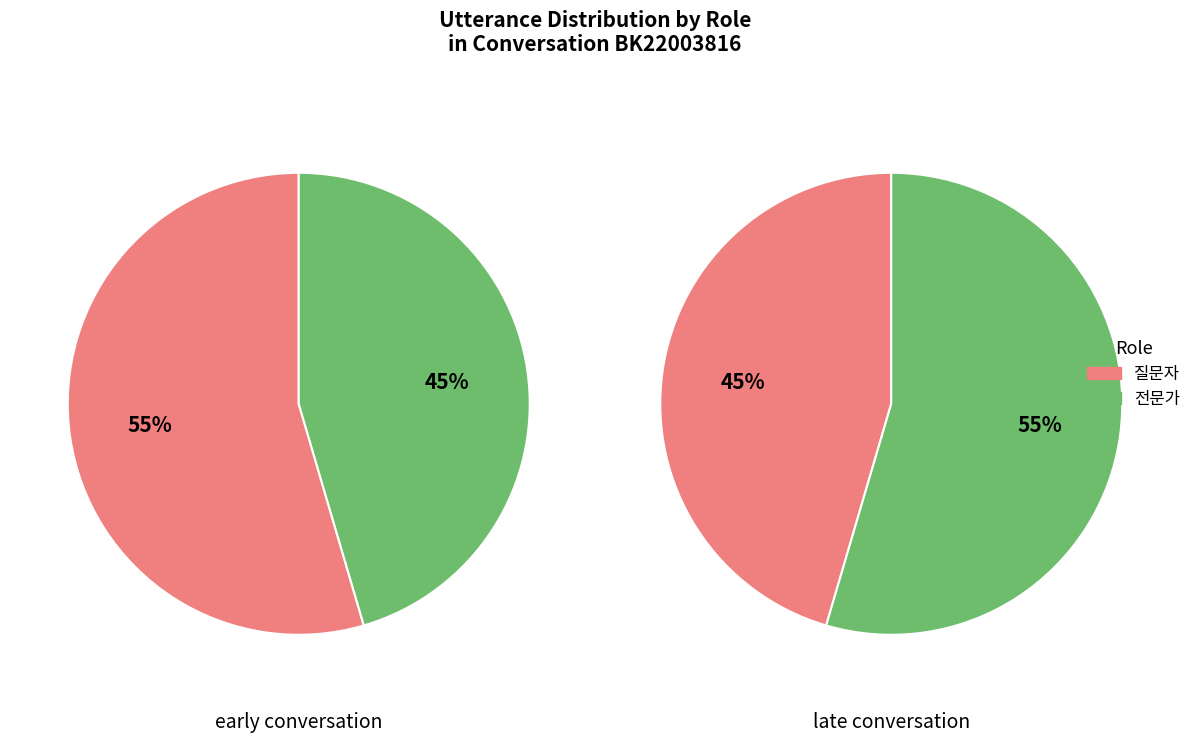

The 5 slice represents 1% of the pie. True or false?

False